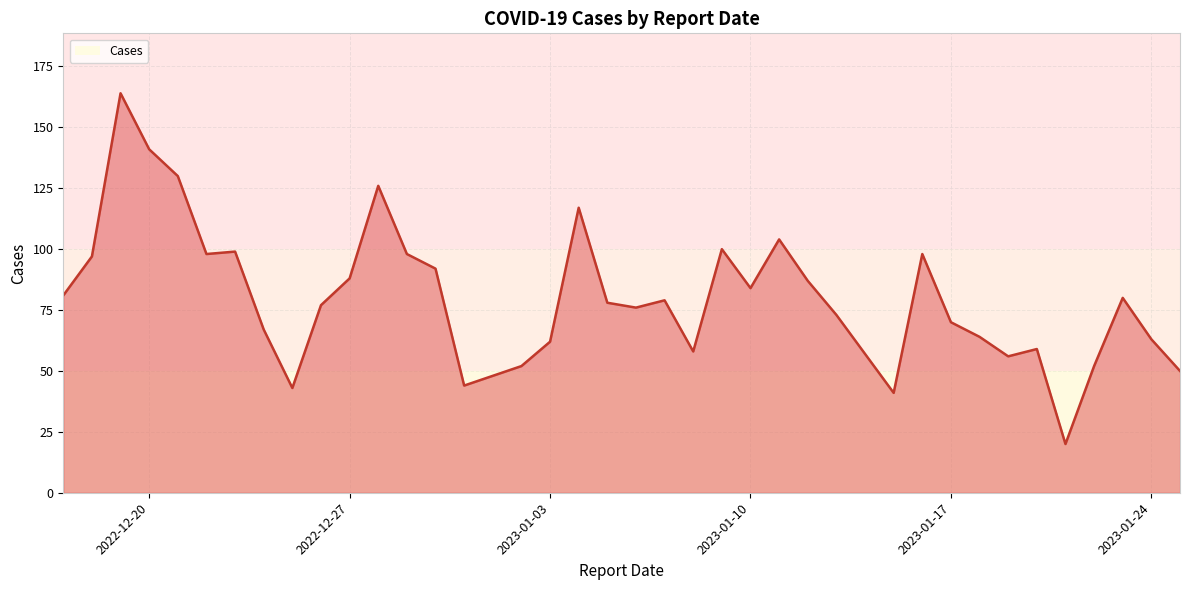

What is the minimum value shown in the chart?

20